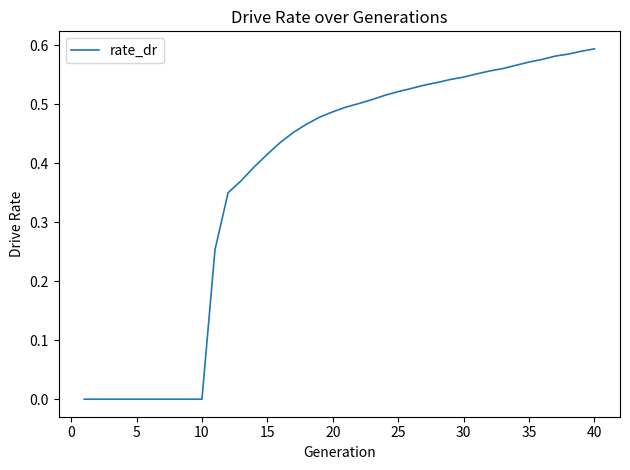

Does the chart have visible grid lines?

No